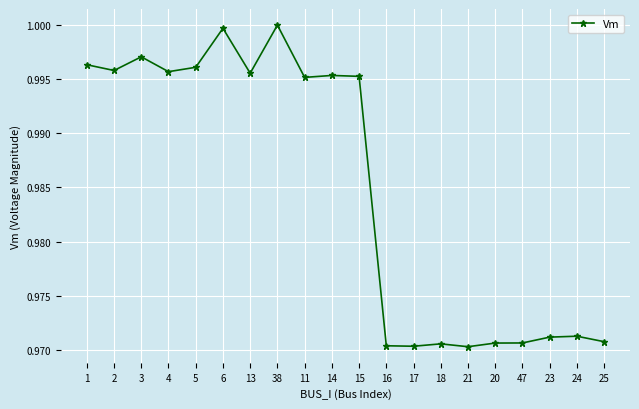

Between 6 and 16, which is larger?

6